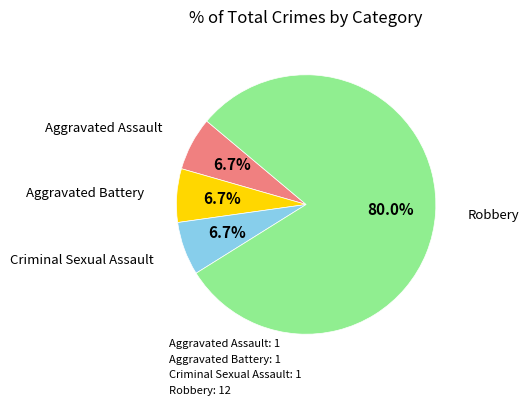

To the nearest percent, what is the difference between the largest and smallest slice percentages?

73%